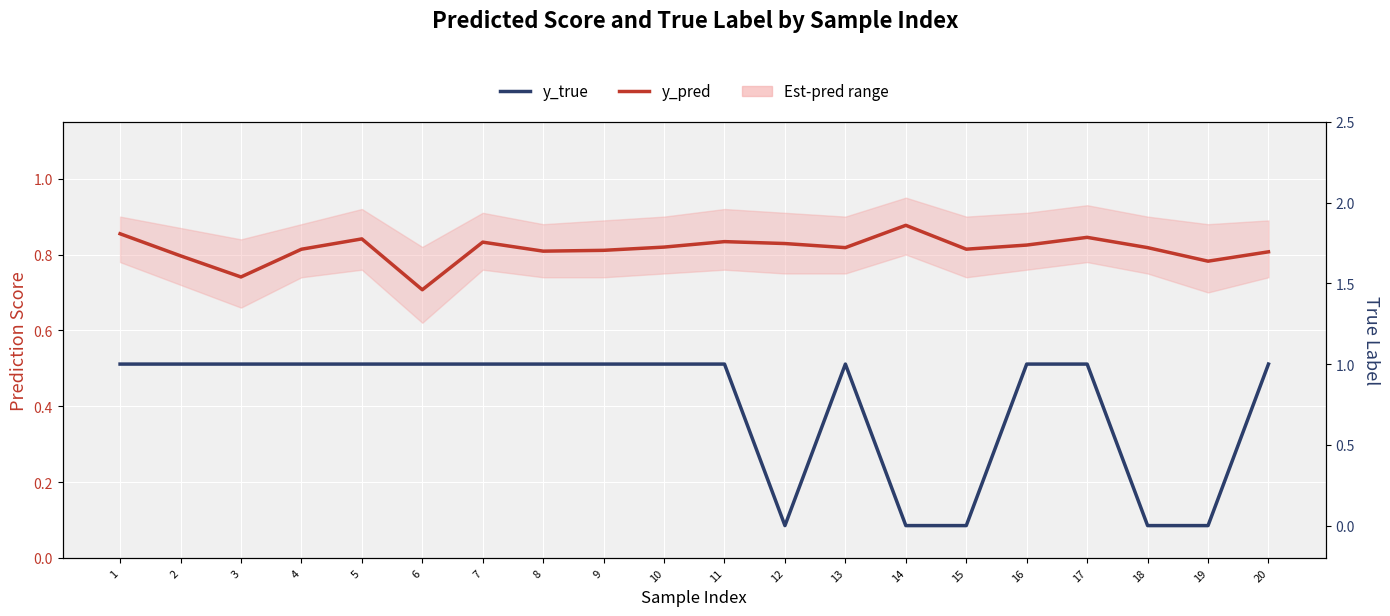

At which category does y_true reach its first local peak?

13